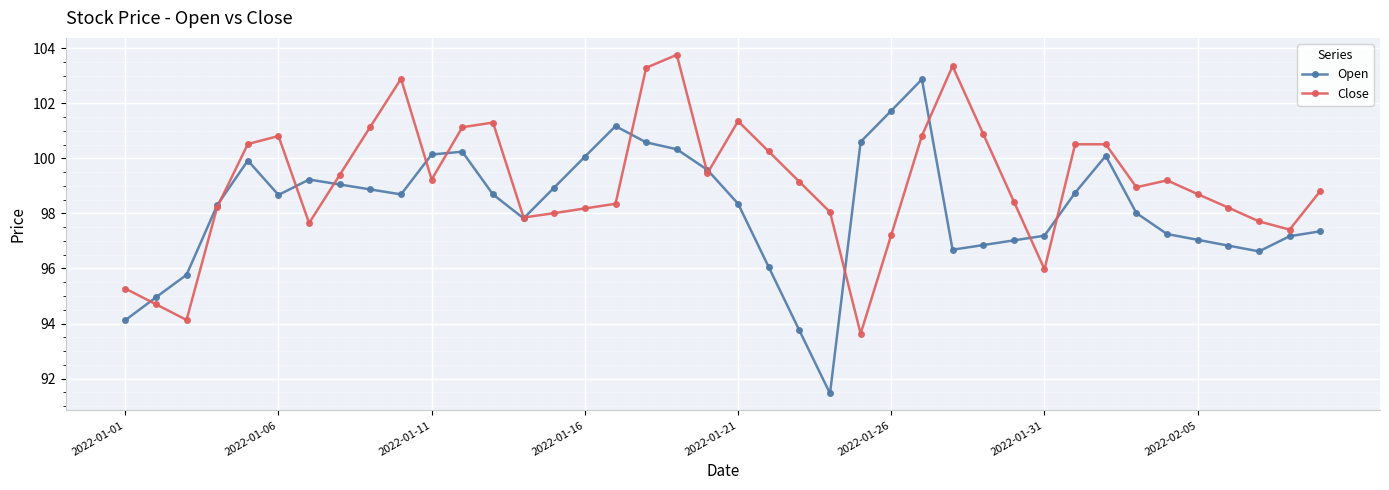

Does the chart display data point markers on the line(s)?

Yes